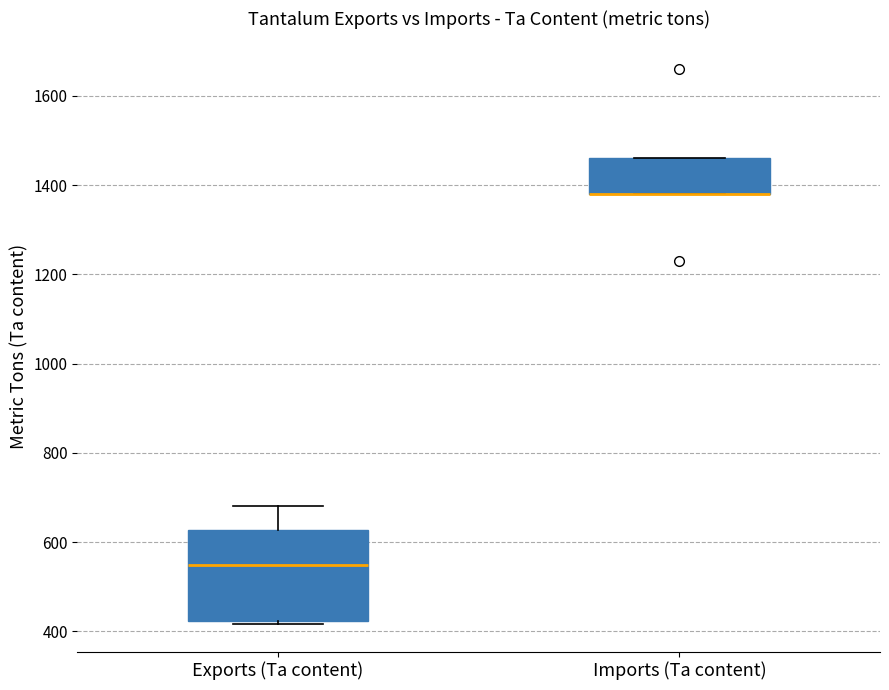

Where is the lower edge of the box for Imports (Ta content) on the y-axis? The values are not printed on the chart, so give them approximately, as read against the axis.

1380